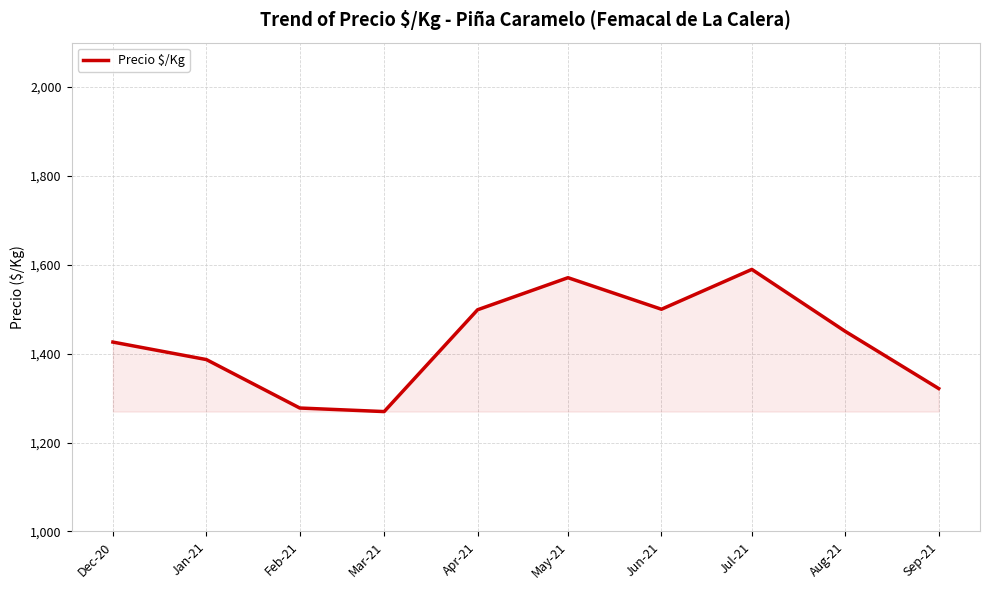

At which label is the value closest to 1429?

Dec-20